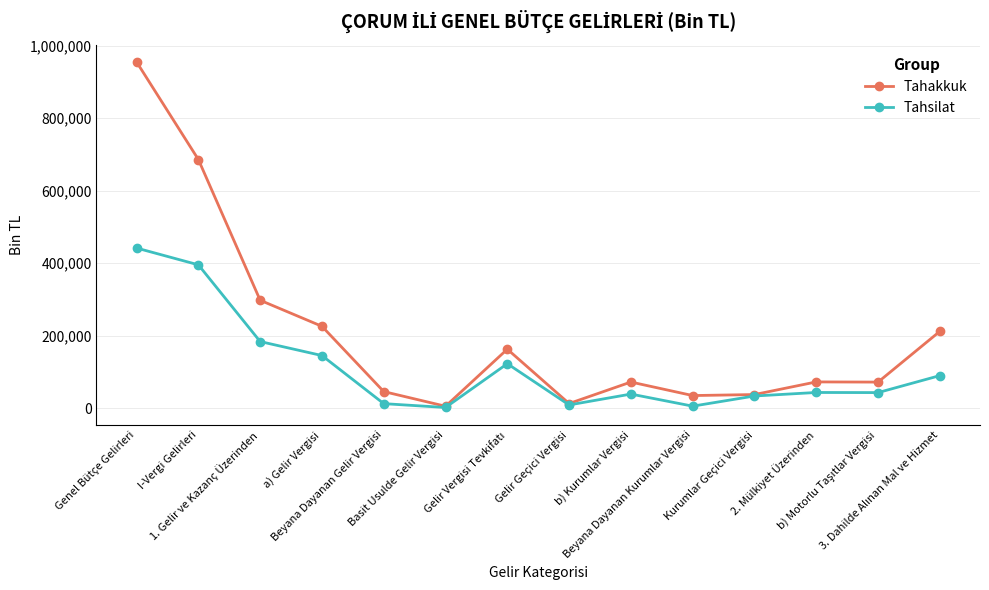

What is the greatest value displayed?

955153